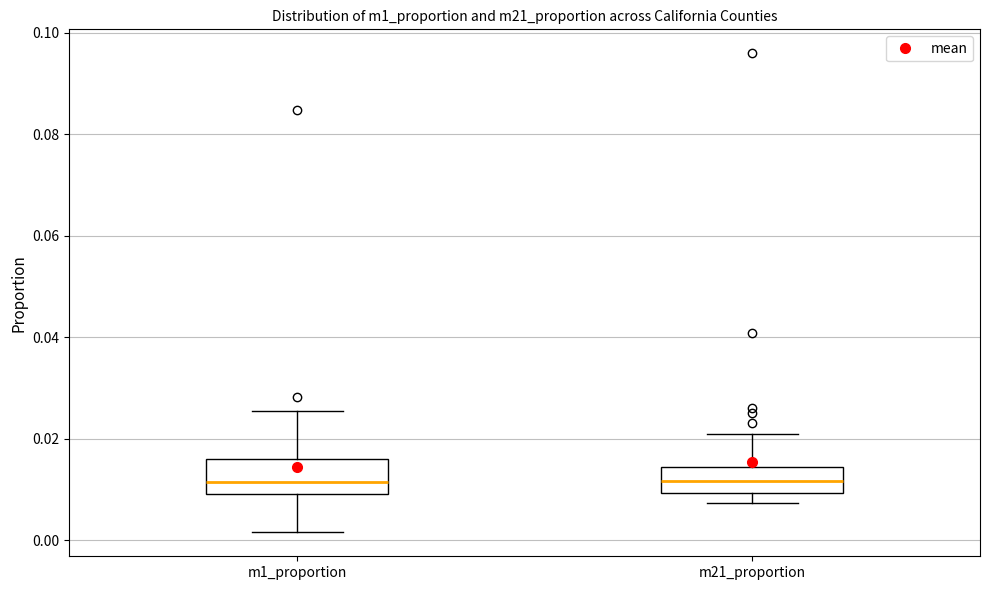

Where is the upper edge of the box for m1_proportion on the y-axis? The values are not printed on the chart, so give them approximately, as read against the axis.

0.016